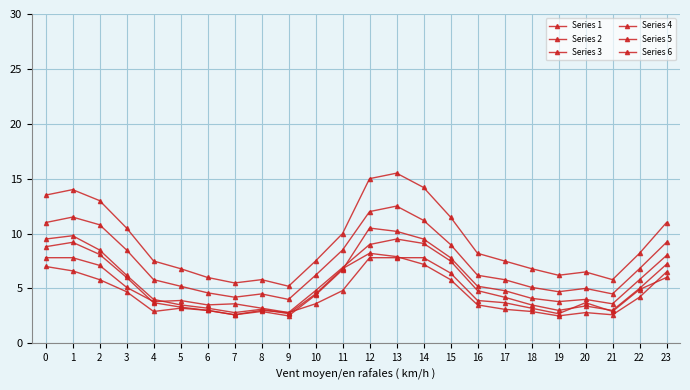

Where is the first local maximum for Series 3?

1